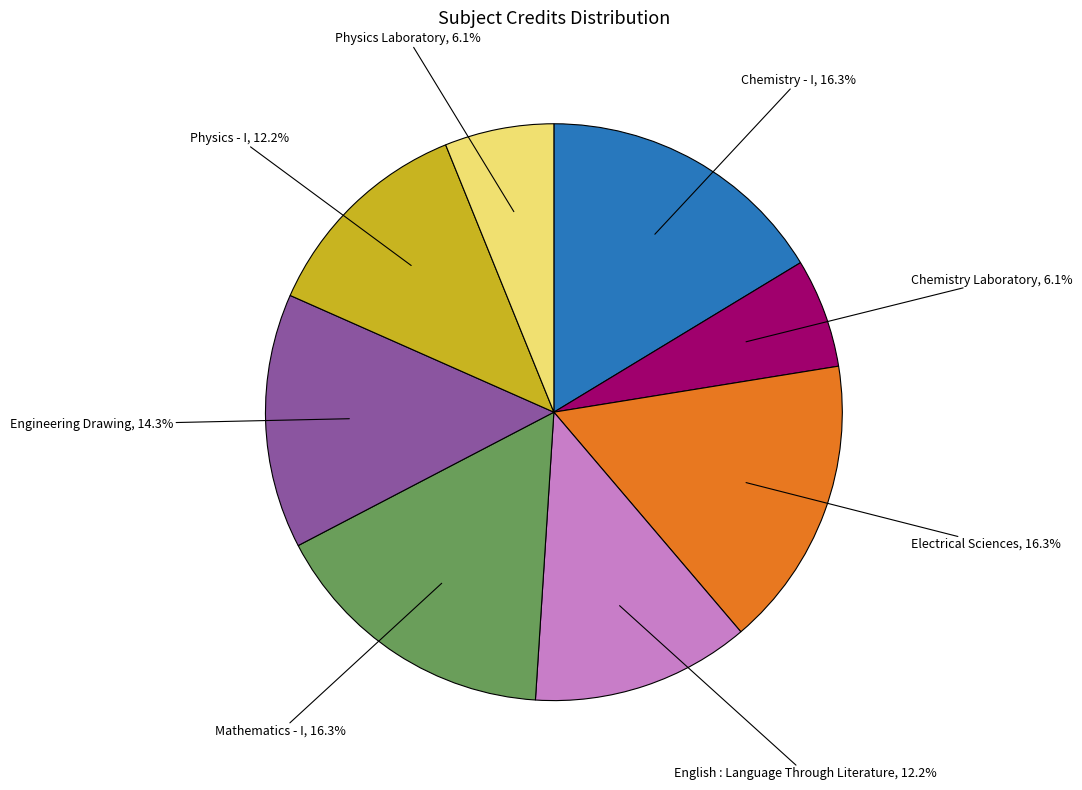

How many segments does this pie chart have?

8